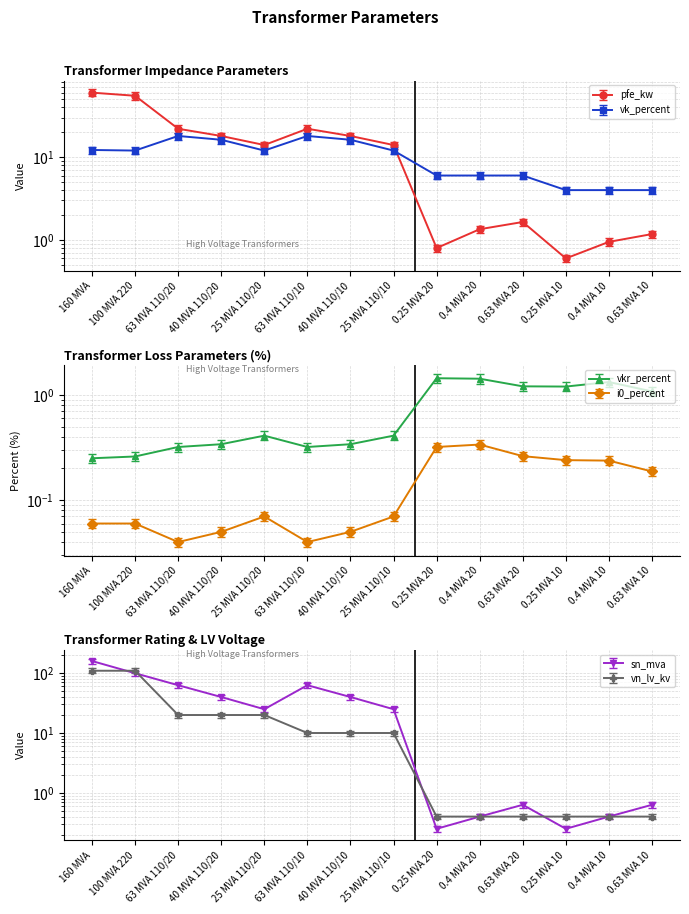

Between 160 MVA and 0.63 MVA 20, which series saw the biggest shift?

sn_mva